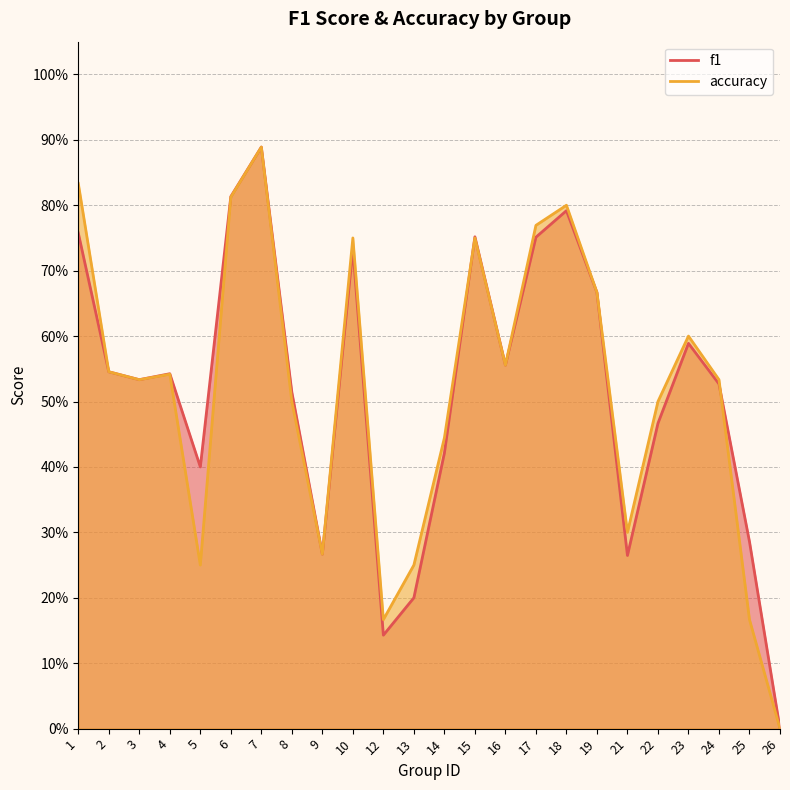

What are all the series names shown in the legend?

f1, accuracy